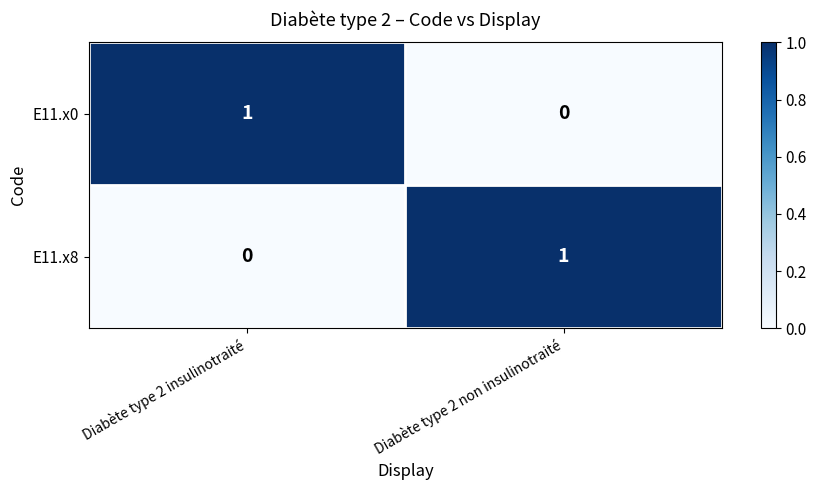

What is the difference between the highest and lowest values at Diabète type 2 non insulinotraité?

1